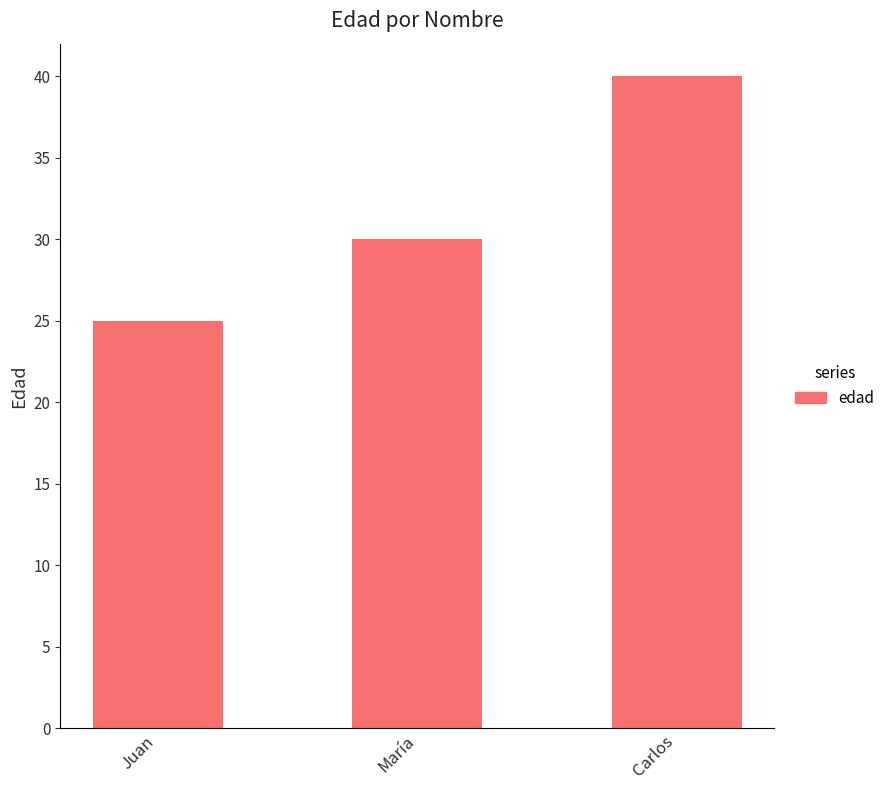

What is the difference between the values at María and Juan?

5